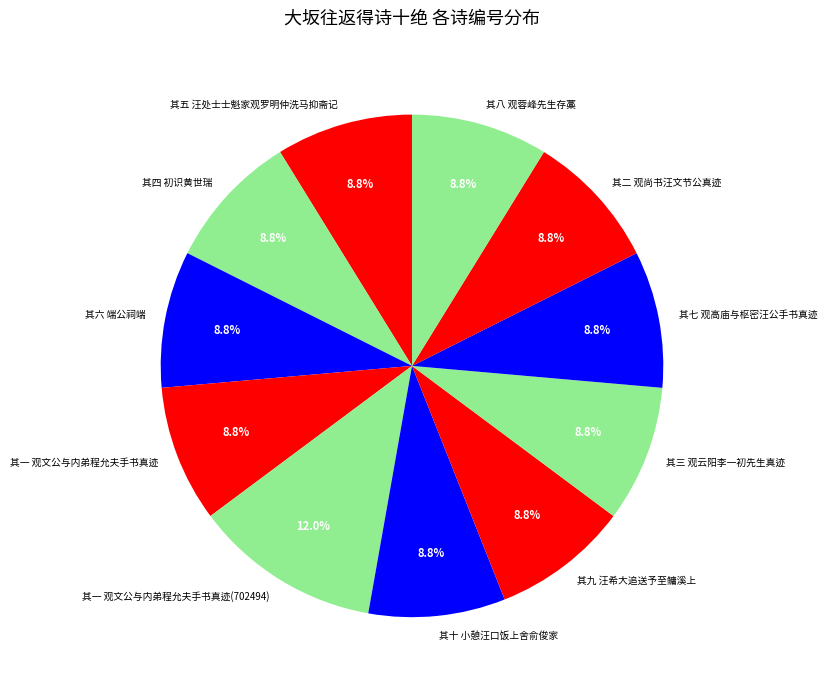

Is there a majority slice in this chart?

No